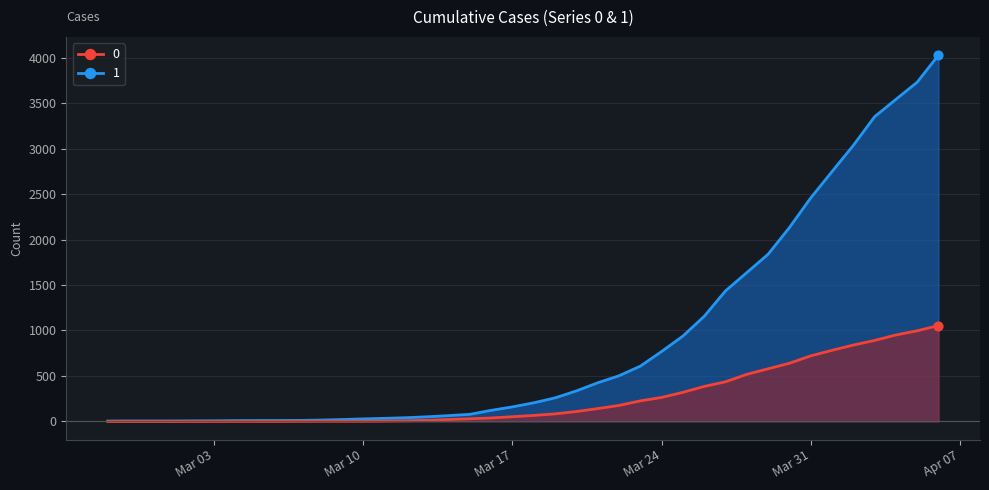

What is the total value across all series at 2020-04-01?

3528